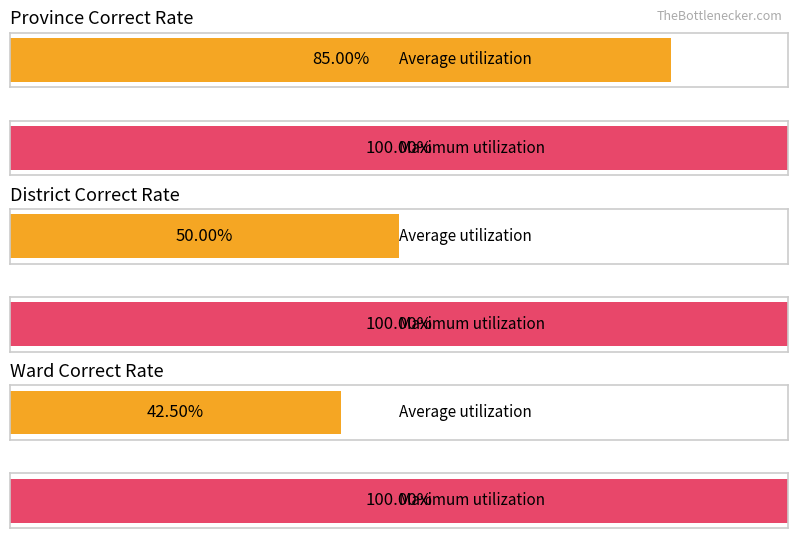

What is the maximum value for province_correct?

1